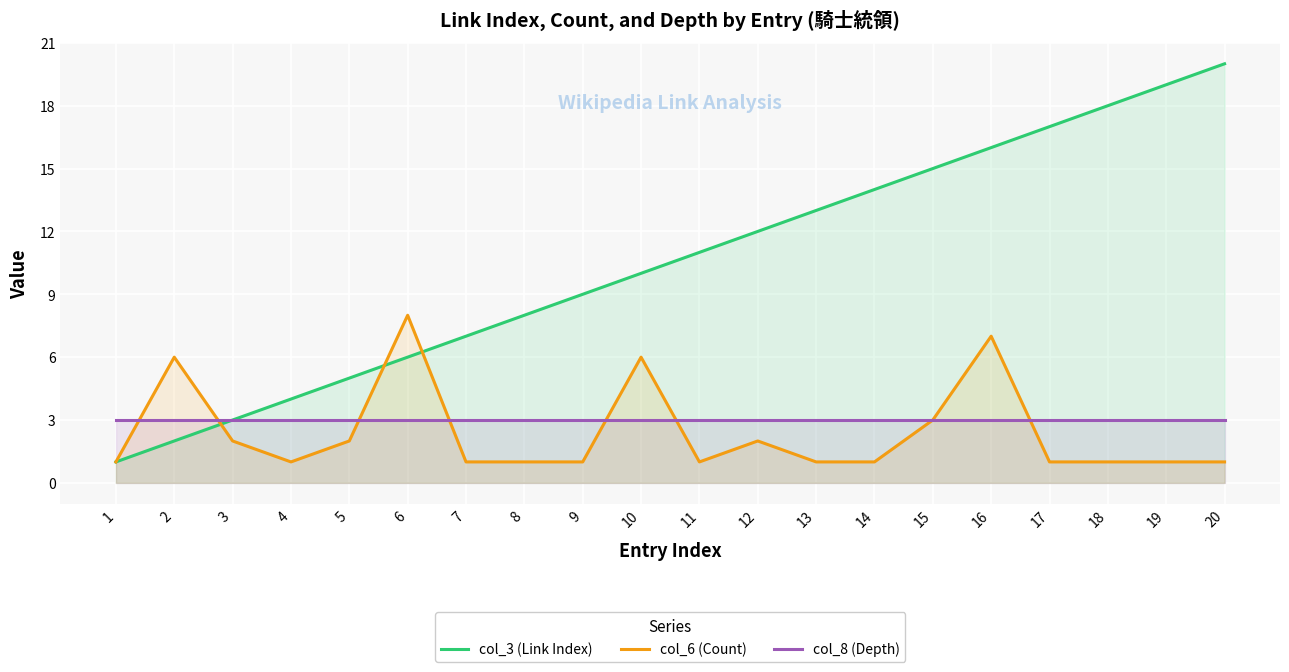

How many series are shown in this chart?

3